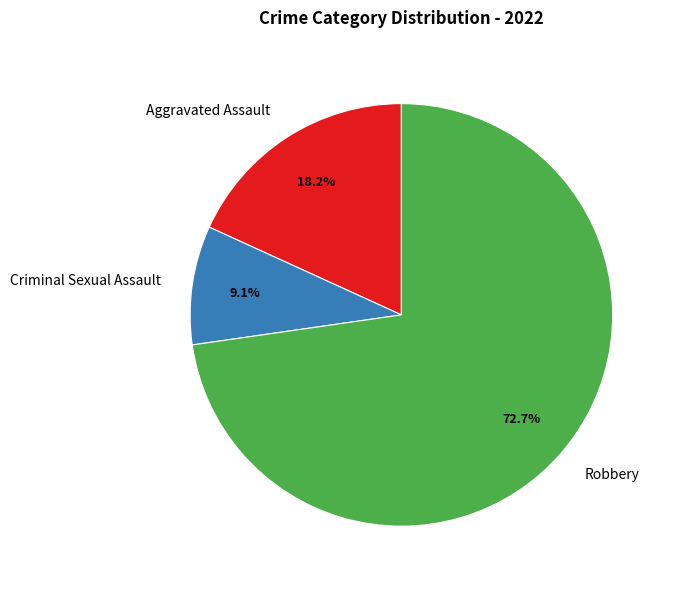

Rank the categories by value from highest to lowest.

Robbery, Aggravated Assault, Criminal Sexual Assault